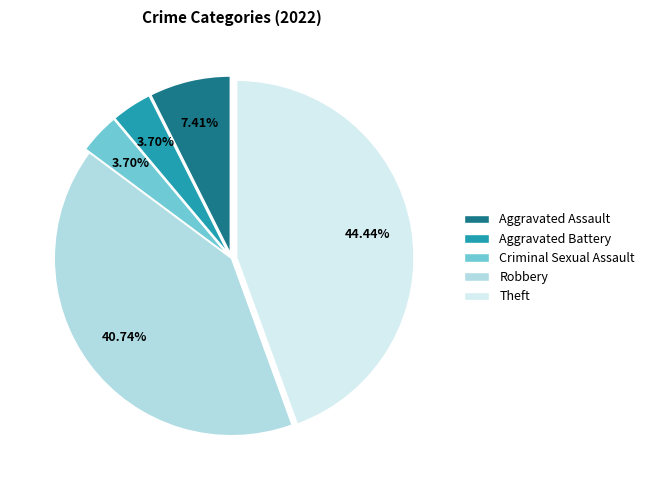

True or false: Robbery accounts for 41% of the total.

True